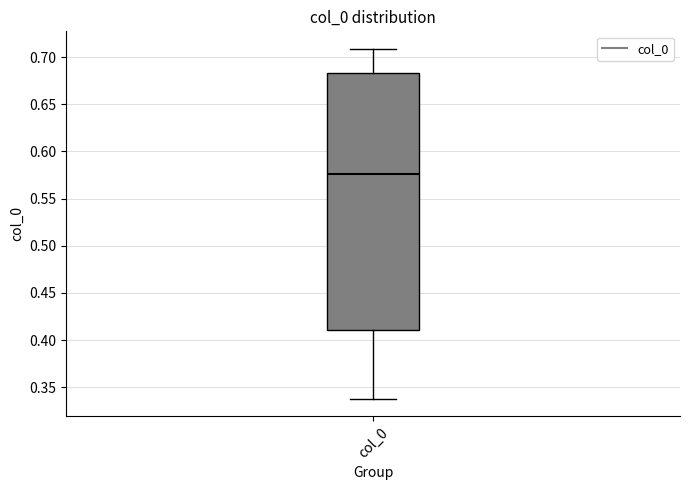

Read this box plot against the y-axis: the position of the median line, the range covered by the box, and the ends of both whiskers. The values are not printed on the chart, so give them approximately, as read against the axis.

median 0.575, box 0.410 to 0.685, whiskers 0.340 to 0.710